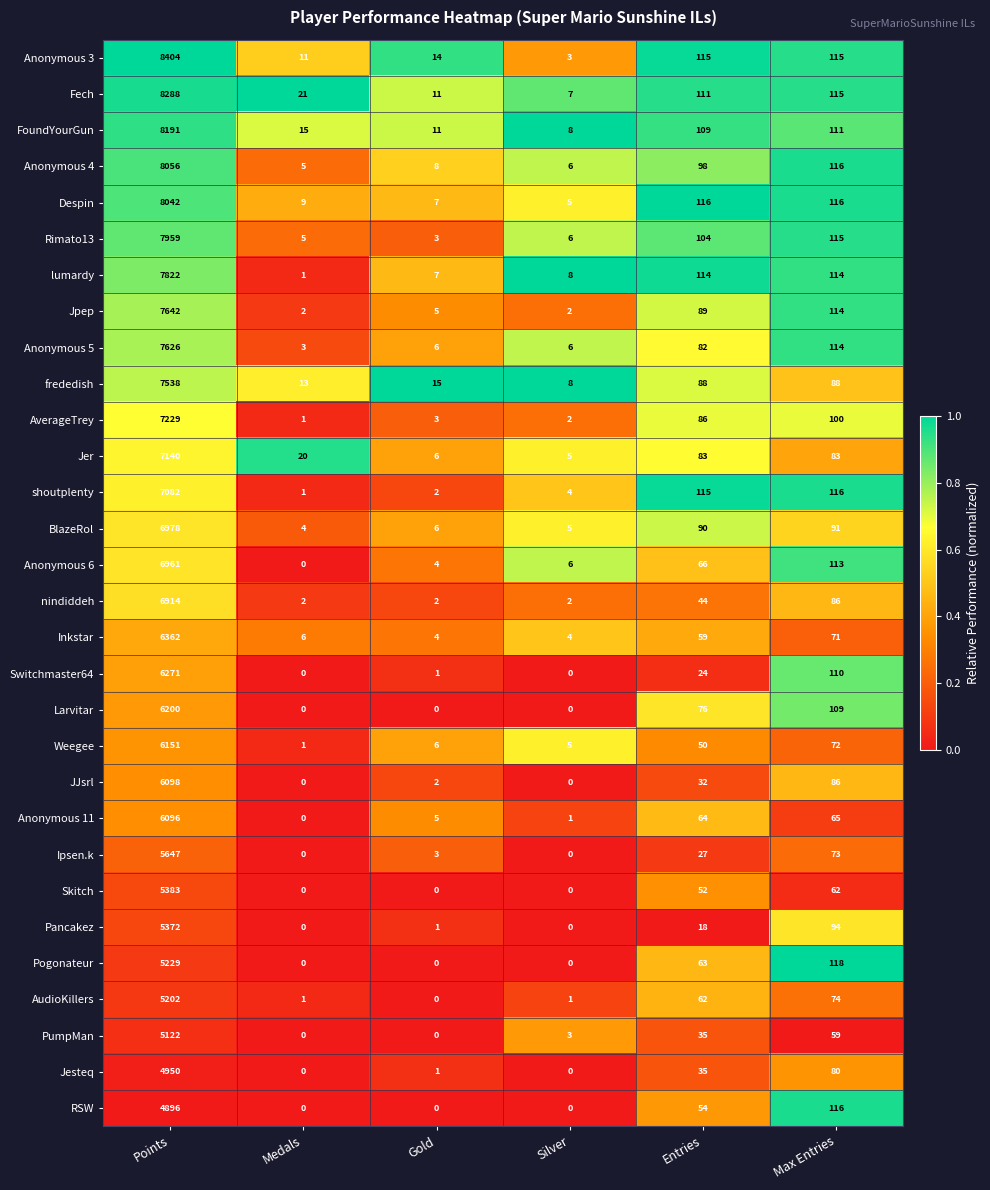

Rank the series by their maximum value, from highest to lowest.

Anonymous 3, Fech, FoundYourGun, Anonymous 4, Despin, Rimato13, lumardy, Jpep, Anonymous 5, frededish, AverageTrey, Jer, shoutplenty, BlazeRol, Anonymous 6, nindiddeh, Inkstar, Switchmaster64, Larvitar, Weegee, JJsrl, Anonymous 11, Ipsen.k, Skitch, Pancakez, Pogonateur, AudioKillers, PumpMan, Jesteq, RSW